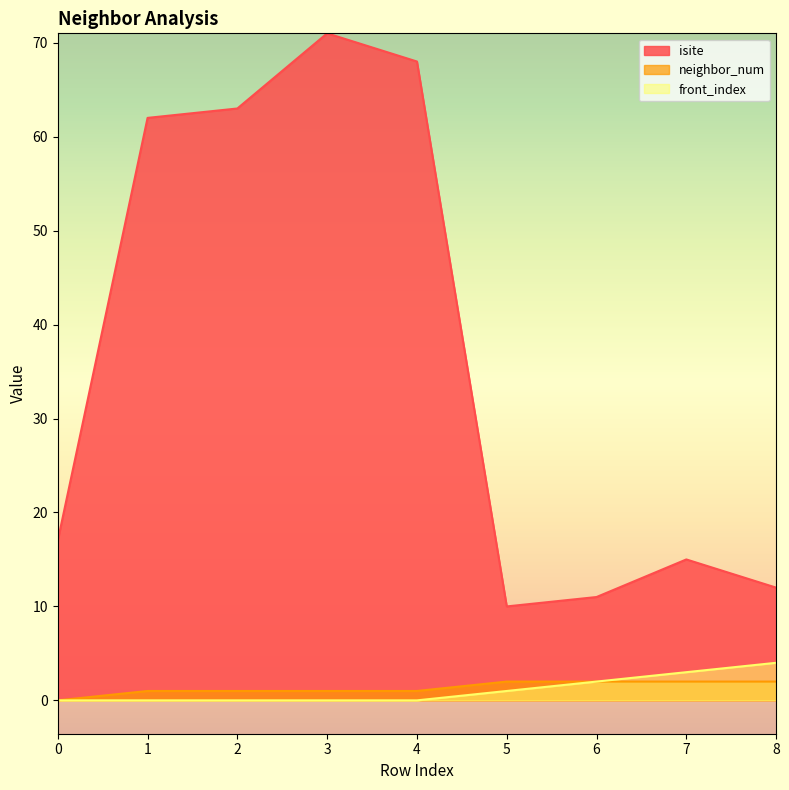

Which has a higher value, 1 or 2?

2